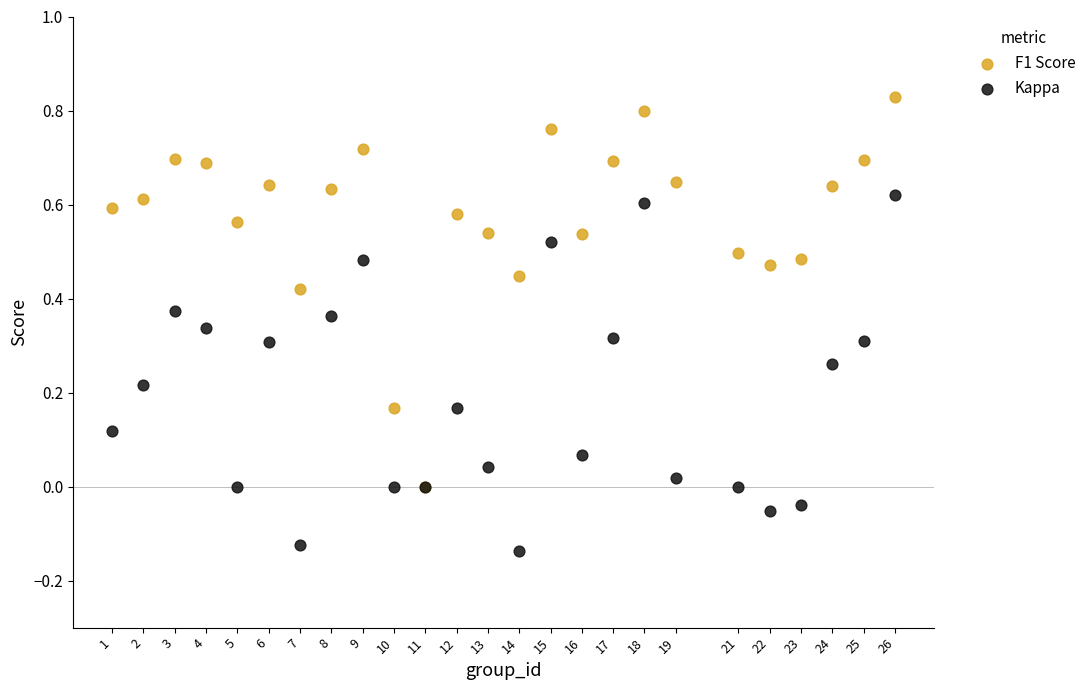

What are all the series names shown in the legend?

F1 Score, Kappa